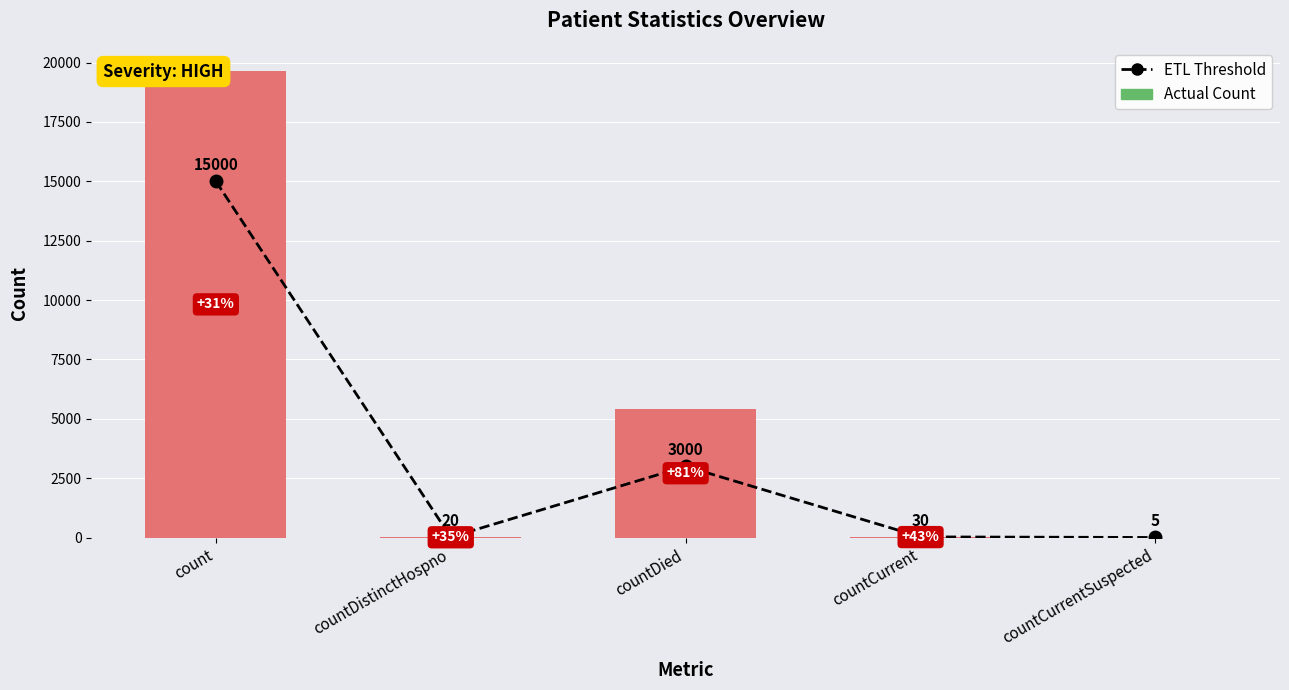

Which series has the largest total across all categories?

Actual Count